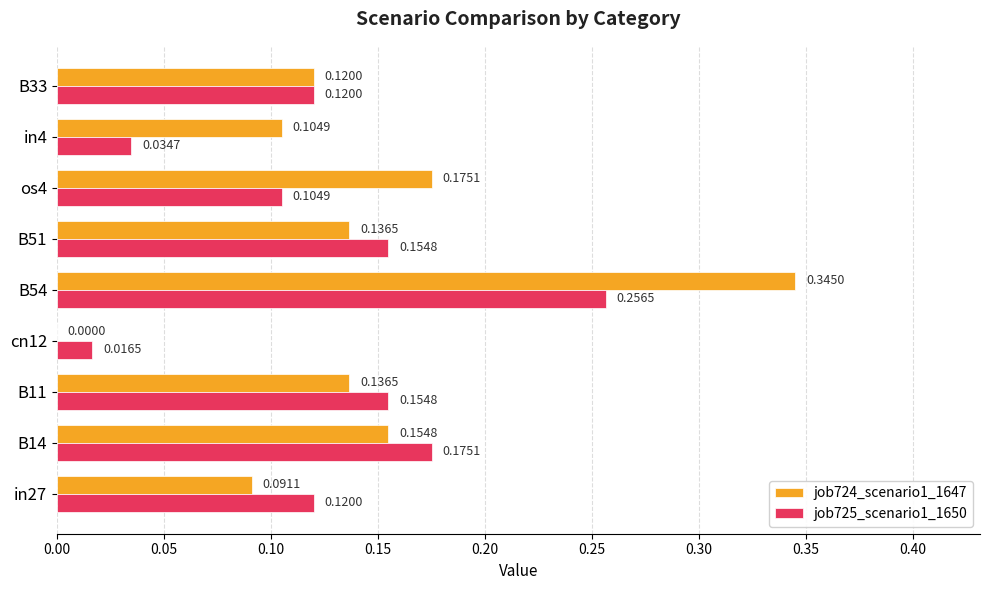

Between in27 and B33, which series saw the biggest shift?

job724_scenario1_1647